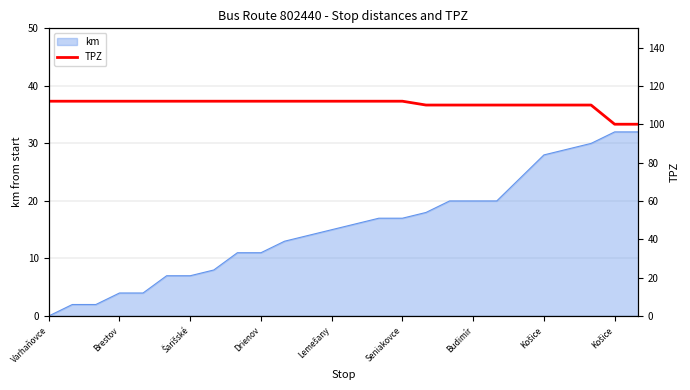

How many categories are shown in the chart?

26